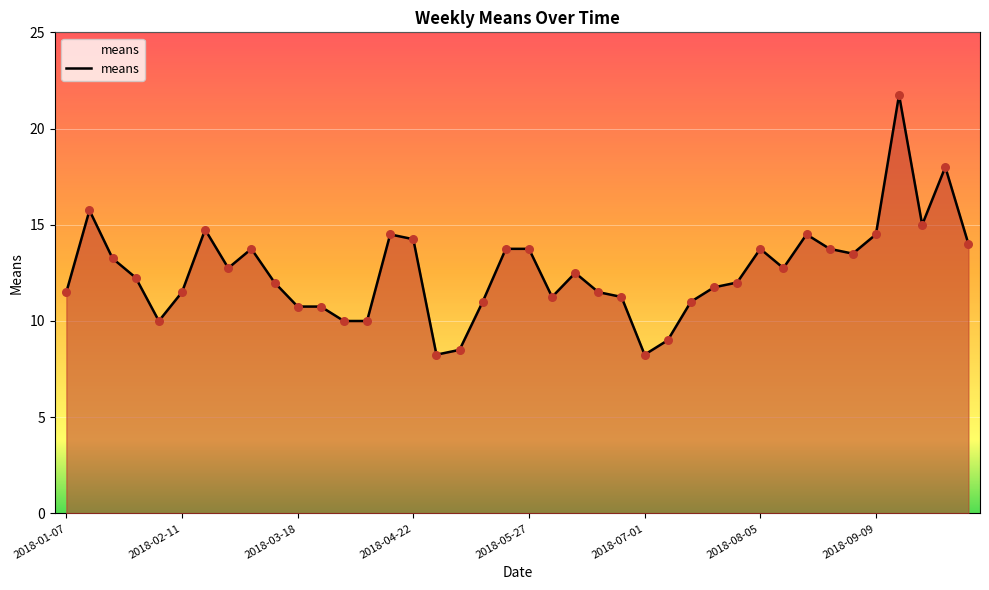

What is the greatest value displayed?

21.8